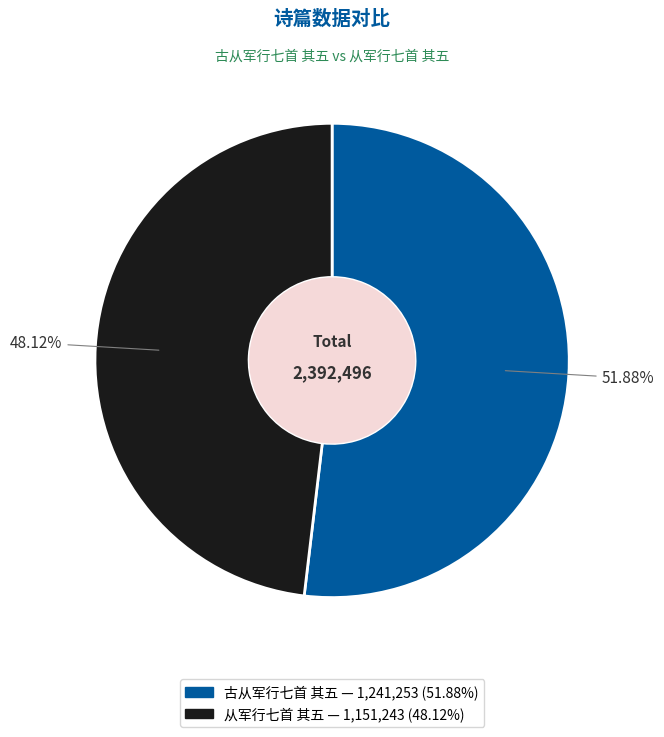

To the nearest percent, what is the difference between the 从军行七首 其五 and 古从军行七首 其五 slice percentages?

4%